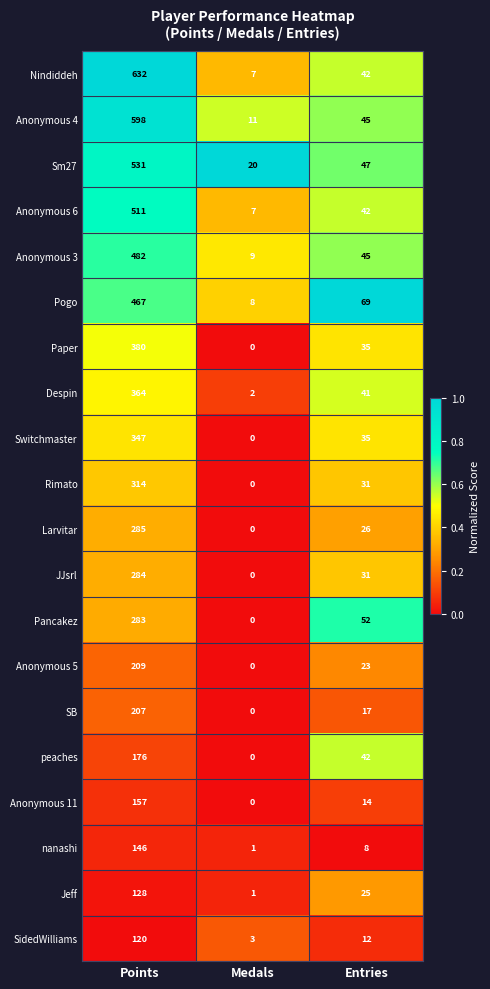

Which category has the lowest value in the Anonymous 6 series?

Medals